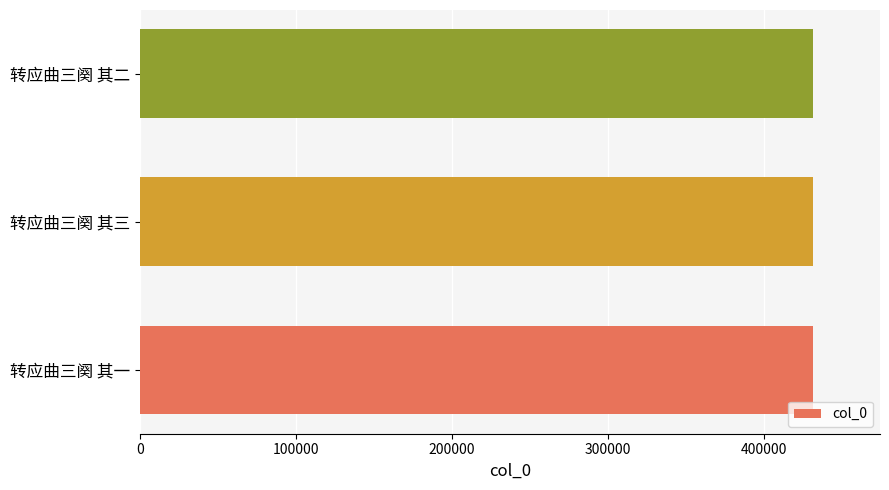

The value at 转应曲三阕 其二 is 430989. True or false?

True